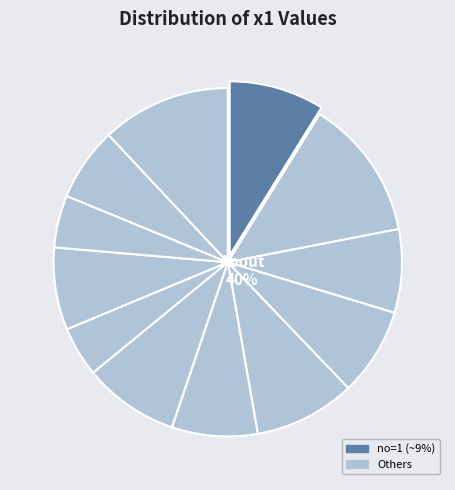

To the nearest percent, what is the combined percentage of 3 and 9?

15%